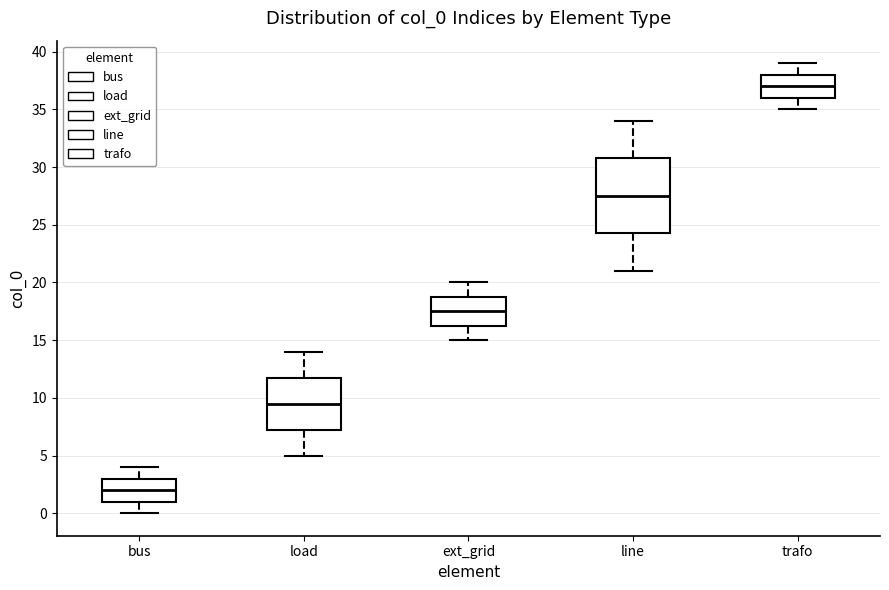

Comparing the boxes themselves (not the whiskers), which one is the tallest?

line